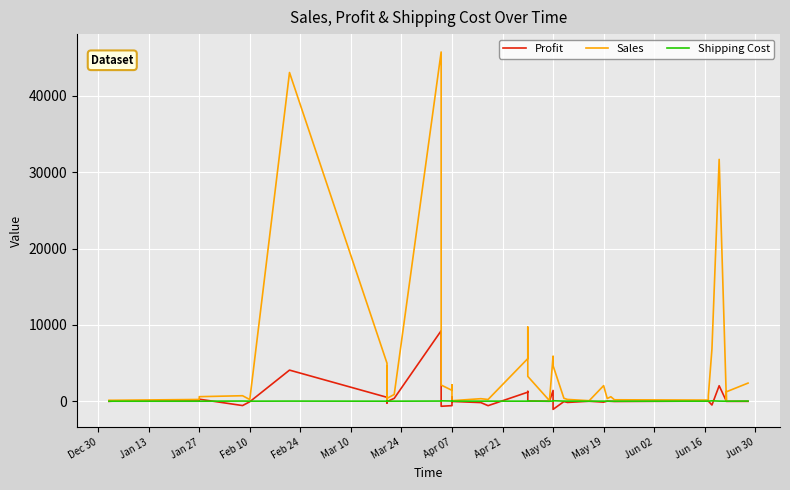

At Jan 13, list the series in order from smallest to largest.

Shipping Cost, Profit, Sales